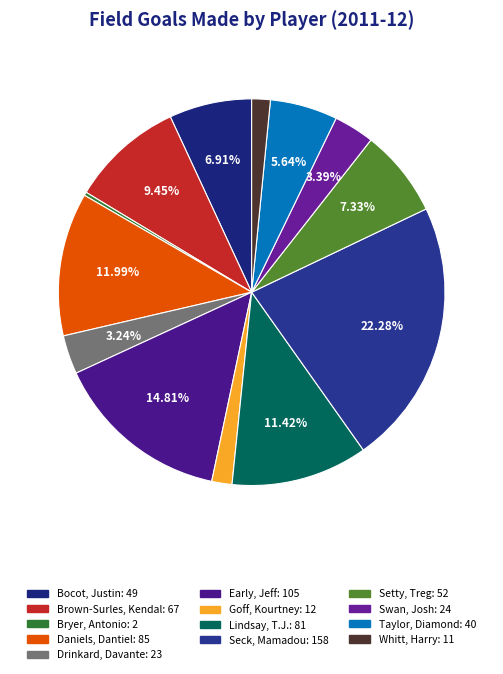

Is there a majority slice in this chart?

No